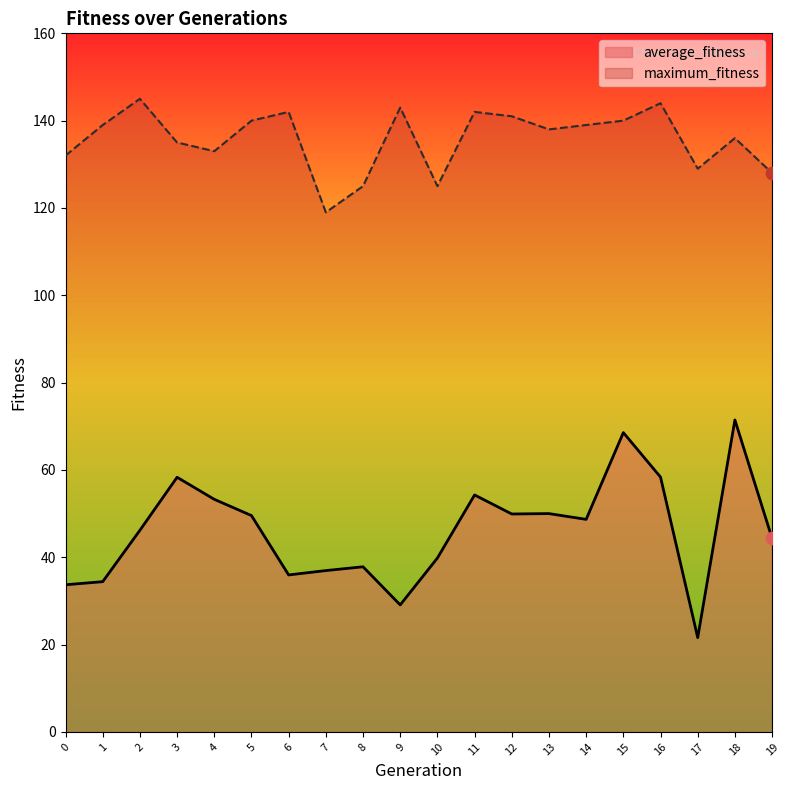

What is the total value across all series at 10?

164.8